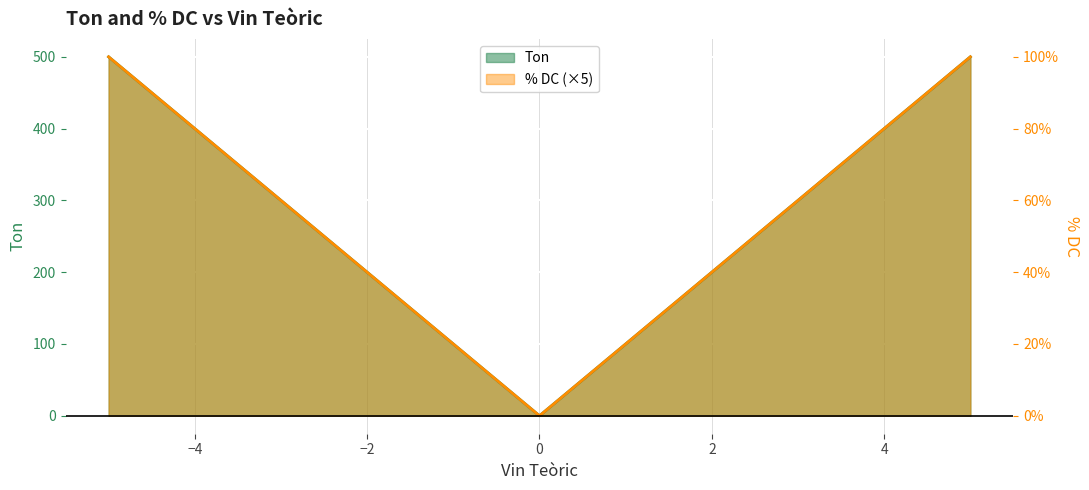

List the series in order of their peak value, lowest first.

Ton, % DC